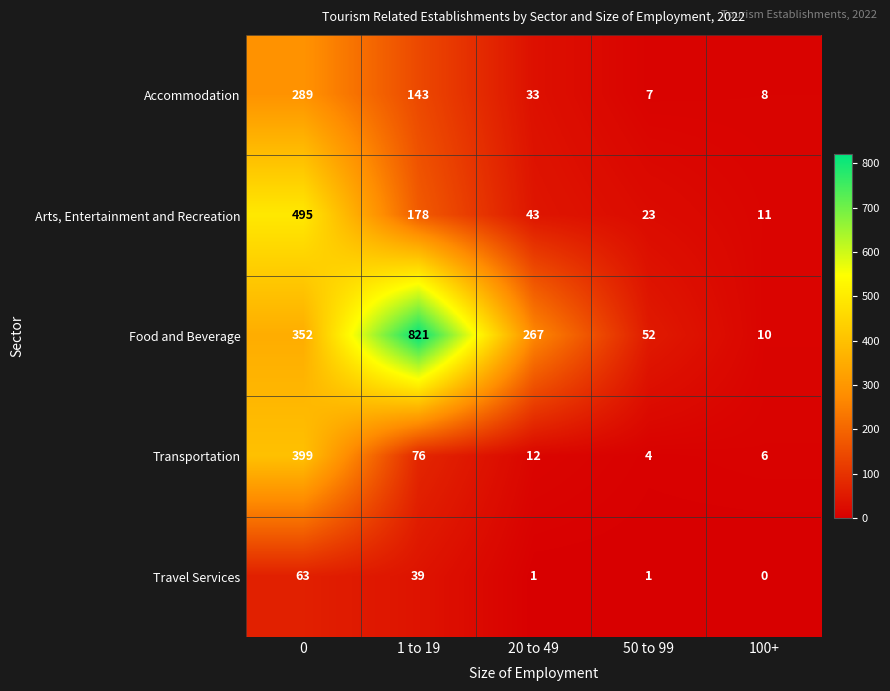

List the series in order of their peak value, highest first.

Food and Beverage, Arts, Entertainment and Recreation, Transportation, Accommodation, Travel Services